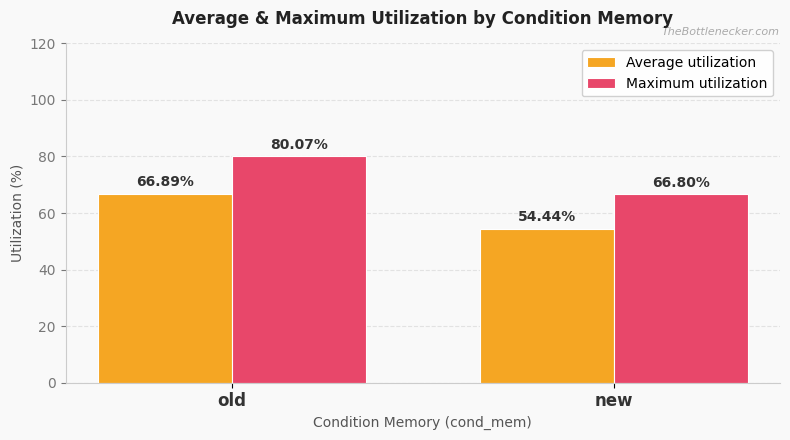

What is the difference between the highest and lowest values at old?

13.2